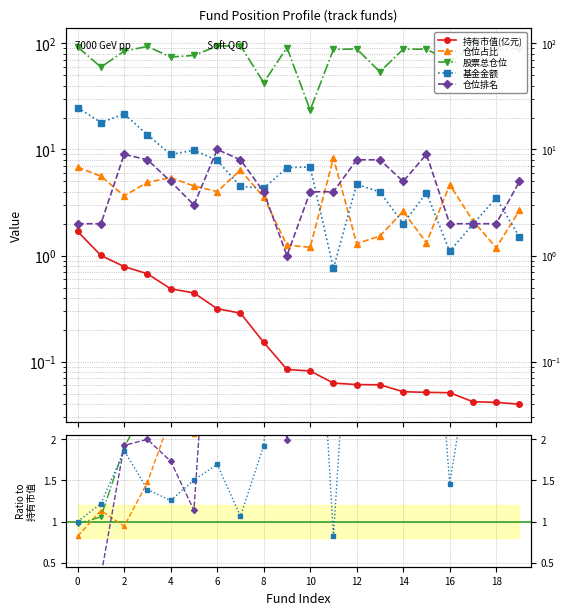

Is it true that 基金金额 equals 1.7 at 14?

False